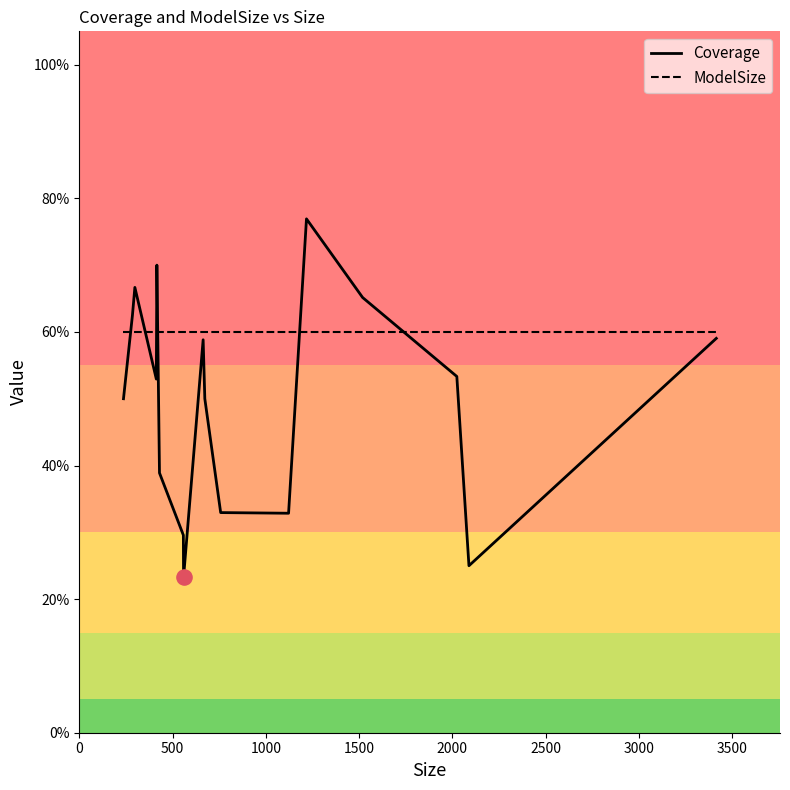

What are all the series names shown in the legend?

Coverage, ModelSize